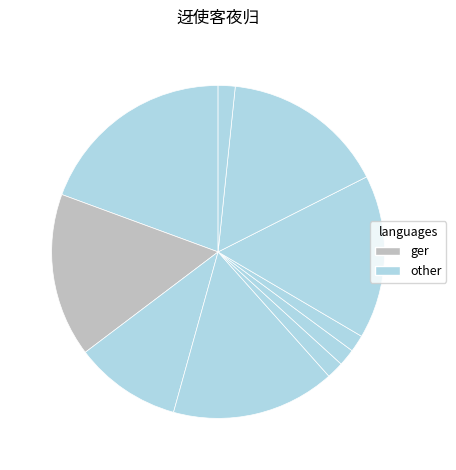

Count the number of slices in the pie.

10